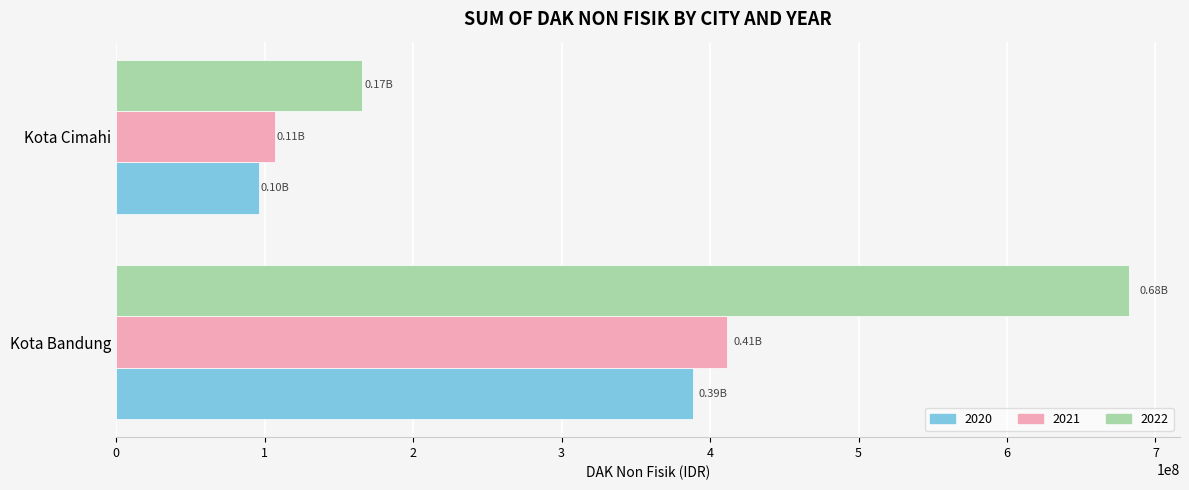

At which label is 2020 closest to 242393235?

Kota Cimahi